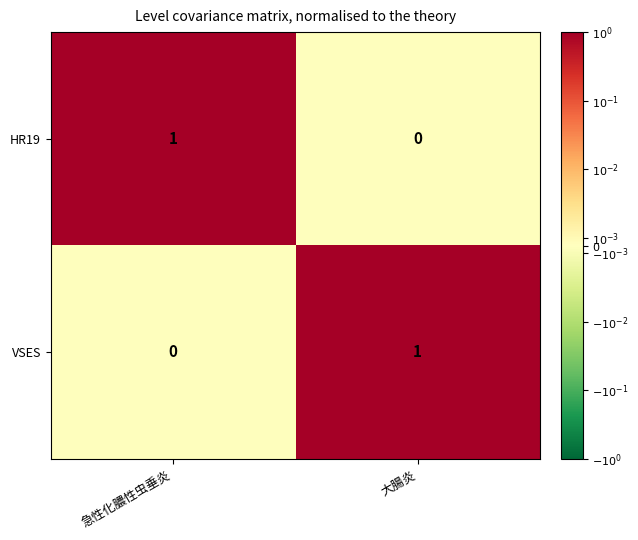

Is it true that VSES equals 0 at 急性化膿性虫垂炎?

True